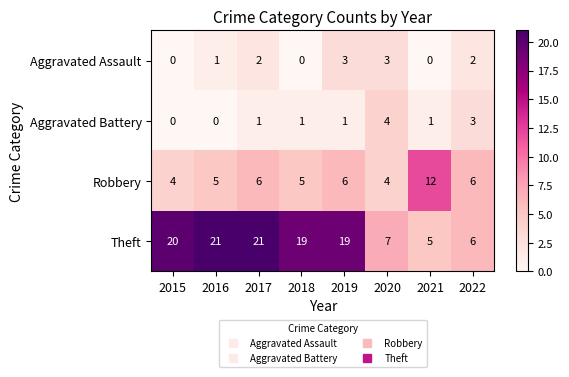

What is the sum of the Robbery values at 2022 and 2017?

12